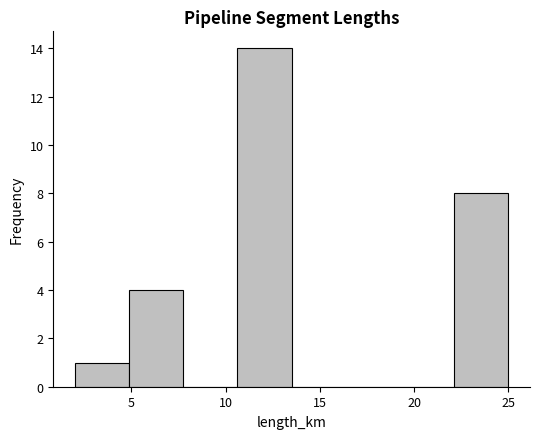

Over which range of the x-axis is the bar tallest?

10.5 to 13.5